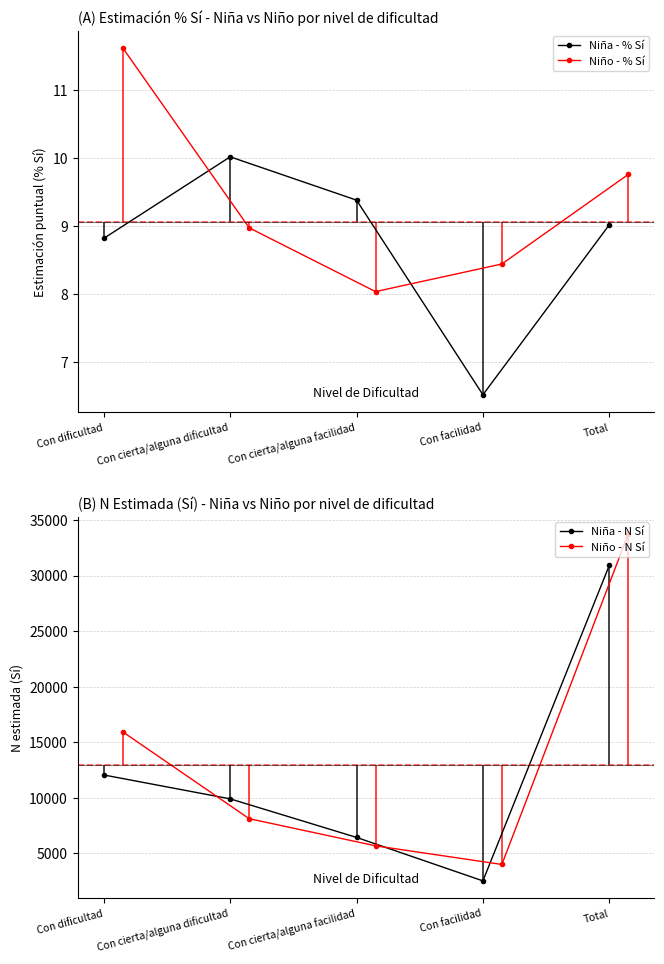

At which label does Niña - % Sí reach its peak?

Con cierta/alguna dificultad